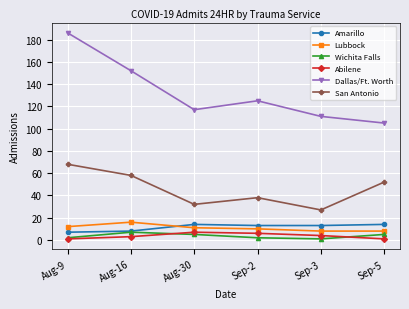

What is the maximum value shown in the chart?

186